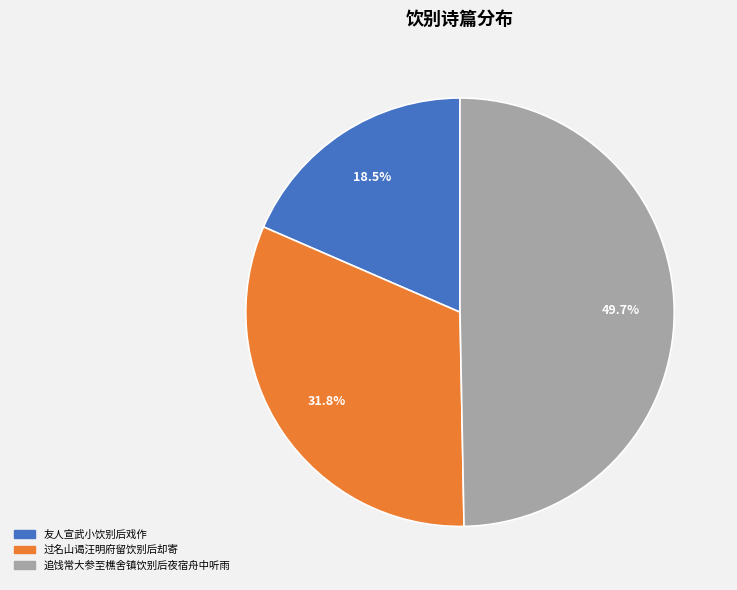

Between 过名山谒汪明府留饮别后却寄 and 追饯常大参至樵舍镇饮别后夜宿舟中听雨, which is larger?

追饯常大参至樵舍镇饮别后夜宿舟中听雨